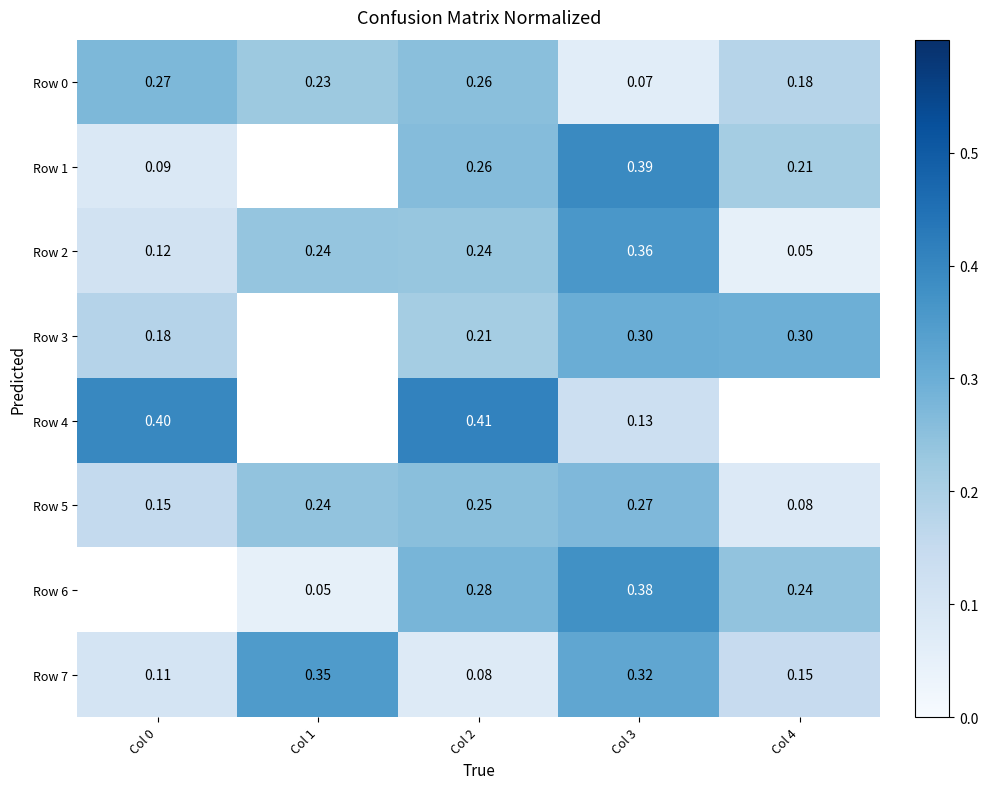

What is the highest value of the Row 2 series?

0.4